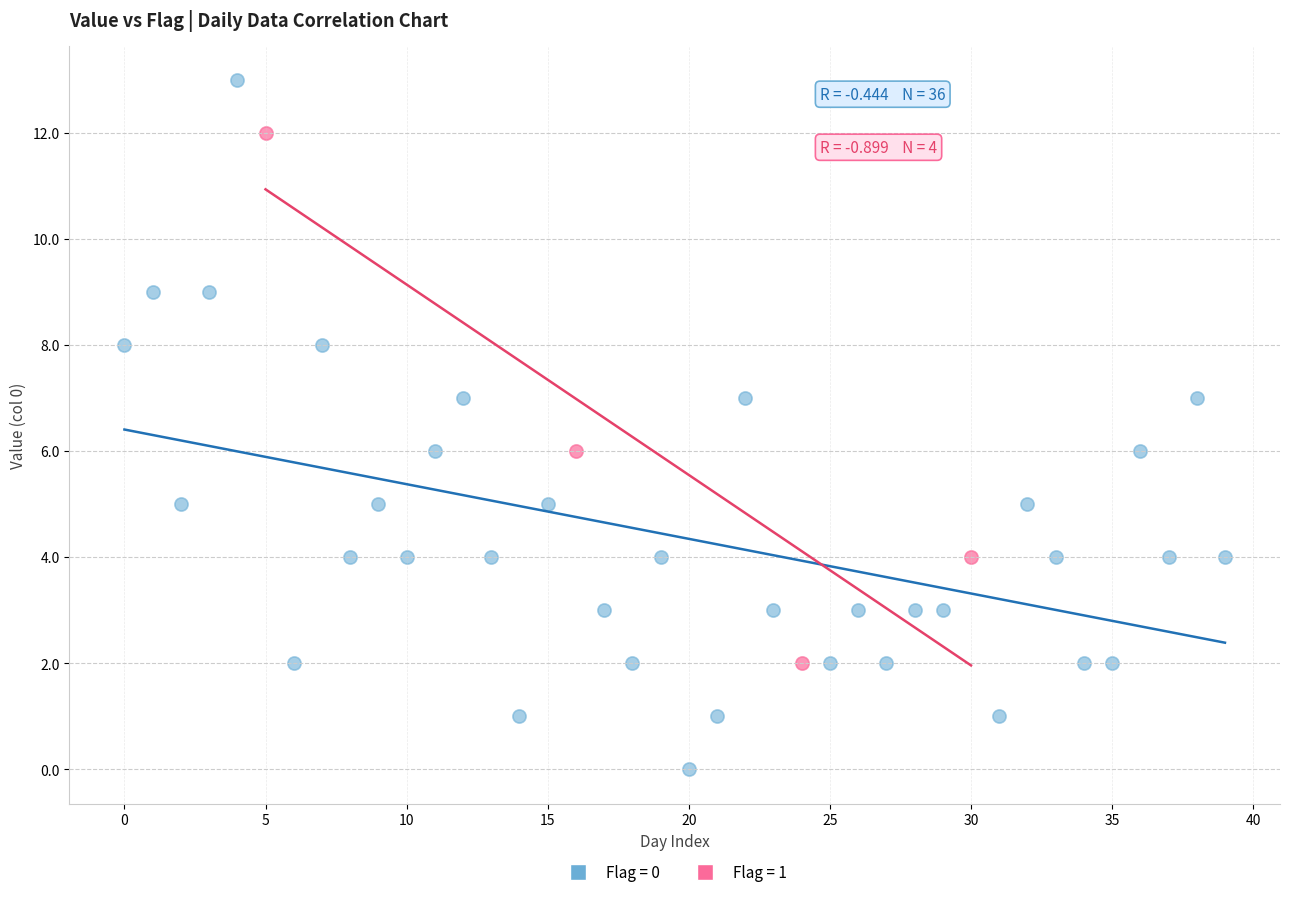

Which series contains the lowest Y value?

Flag = 0